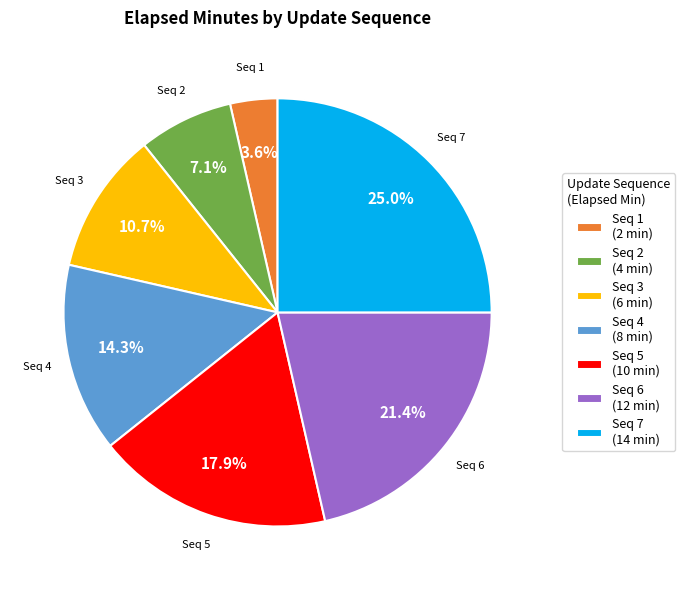

How many slices are in this pie chart?

7